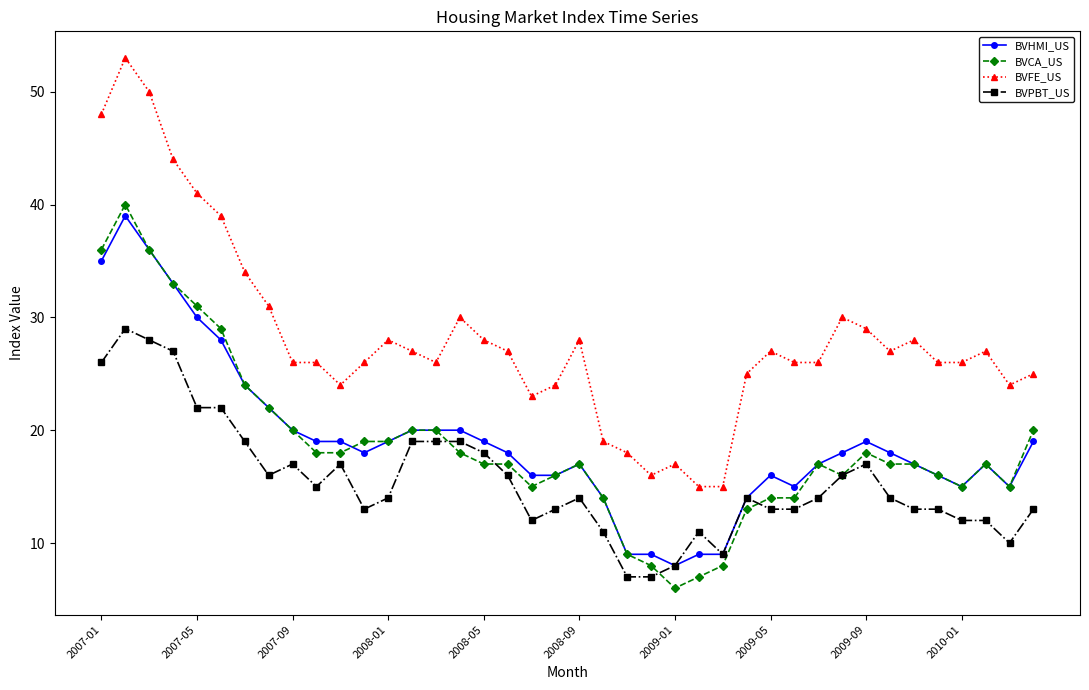

True or false: BVCA_US has more than 0 interior local peaks.

True